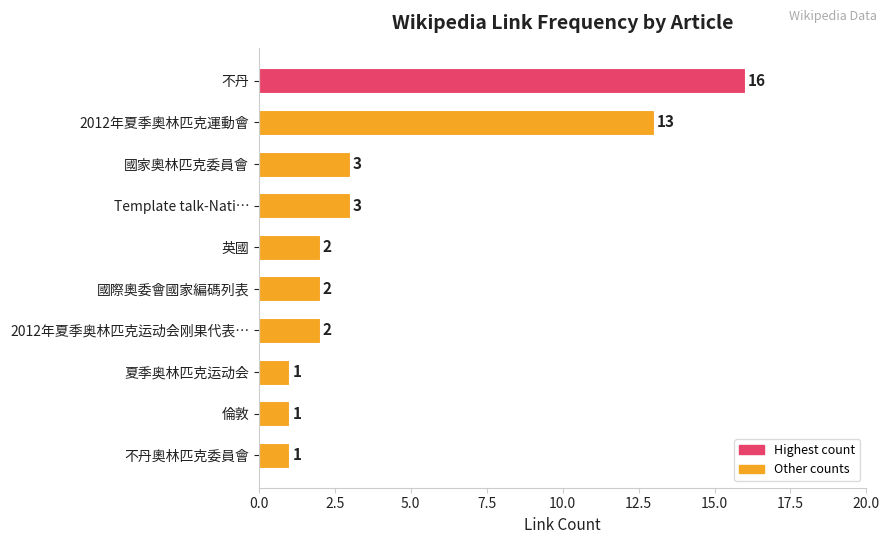

What is the value of the 5th bar from the top?

2